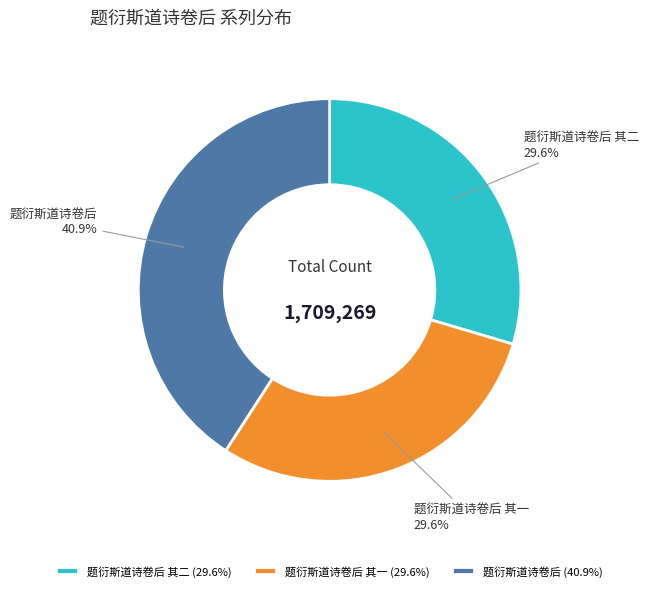

What is the ratio of the value at 题衍斯道诗卷后 其一 (29.6%) to the value at 题衍斯道诗卷后 (40.9%)?

0.7